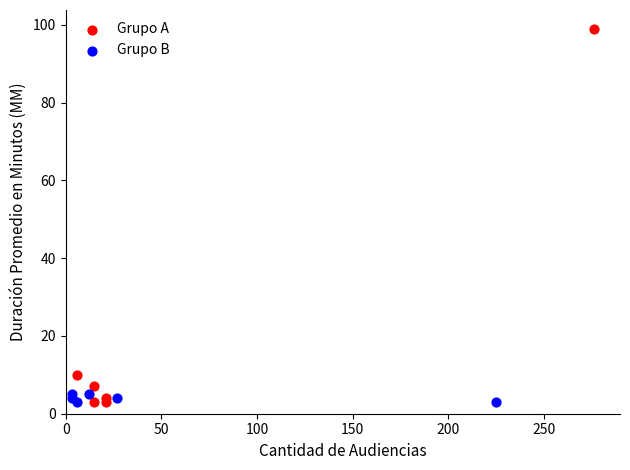

Which series reaches the maximum Y coordinate?

Grupo A